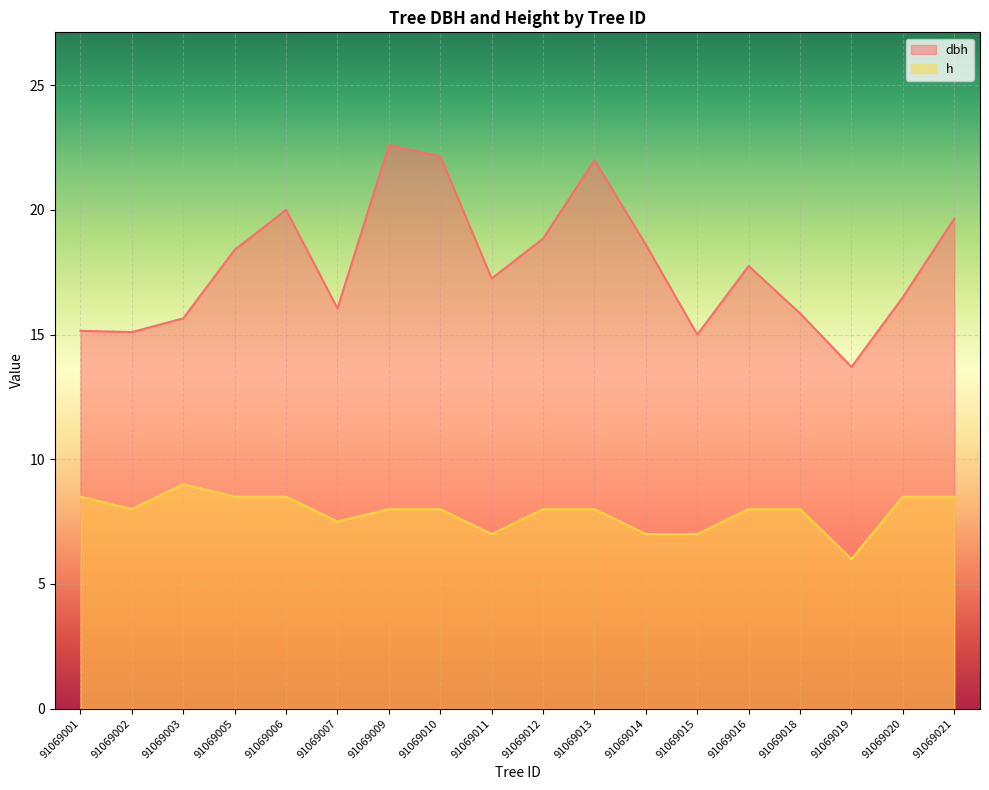

Which has a higher value, 91069001 or 91069012?

91069012